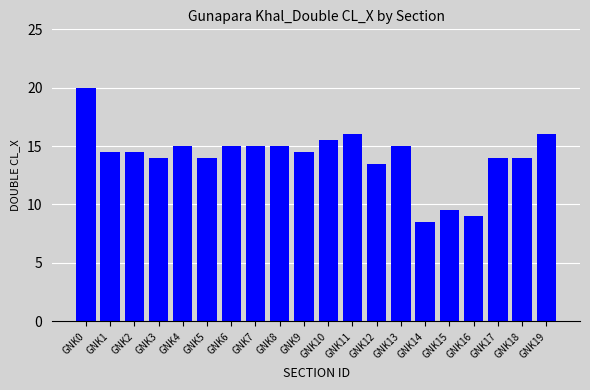

What value does the data have at GNK8?

15.0